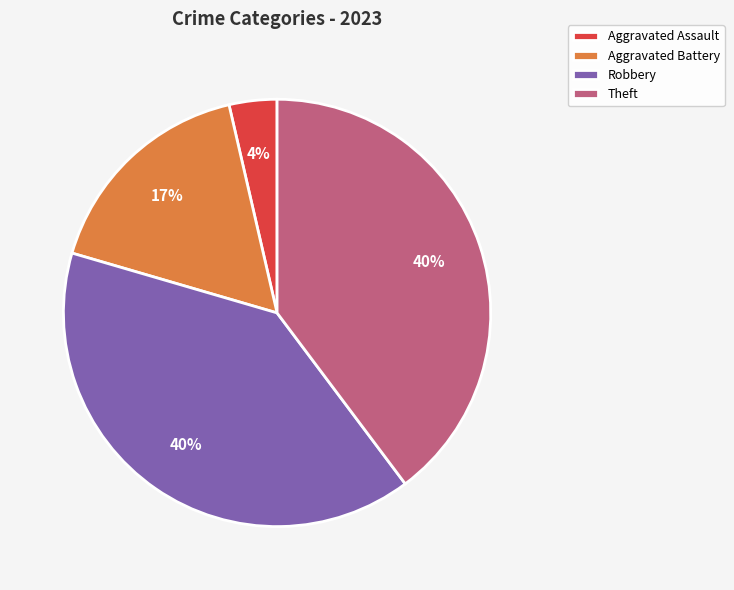

To the nearest percent, what is the average slice percentage?

25%